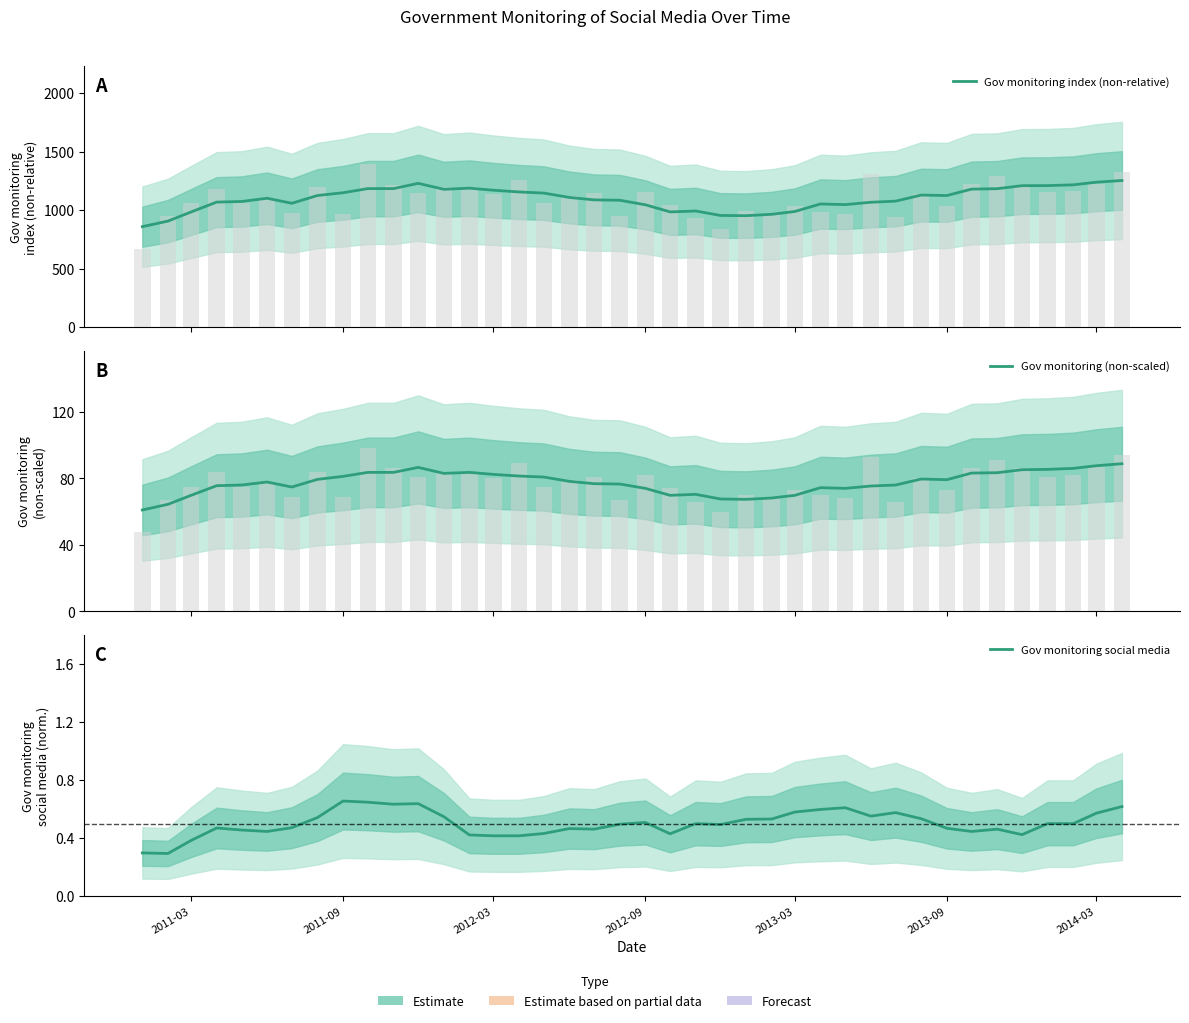

What is the lowest value of the Gov monitoring (non-scaled) series?

61.0